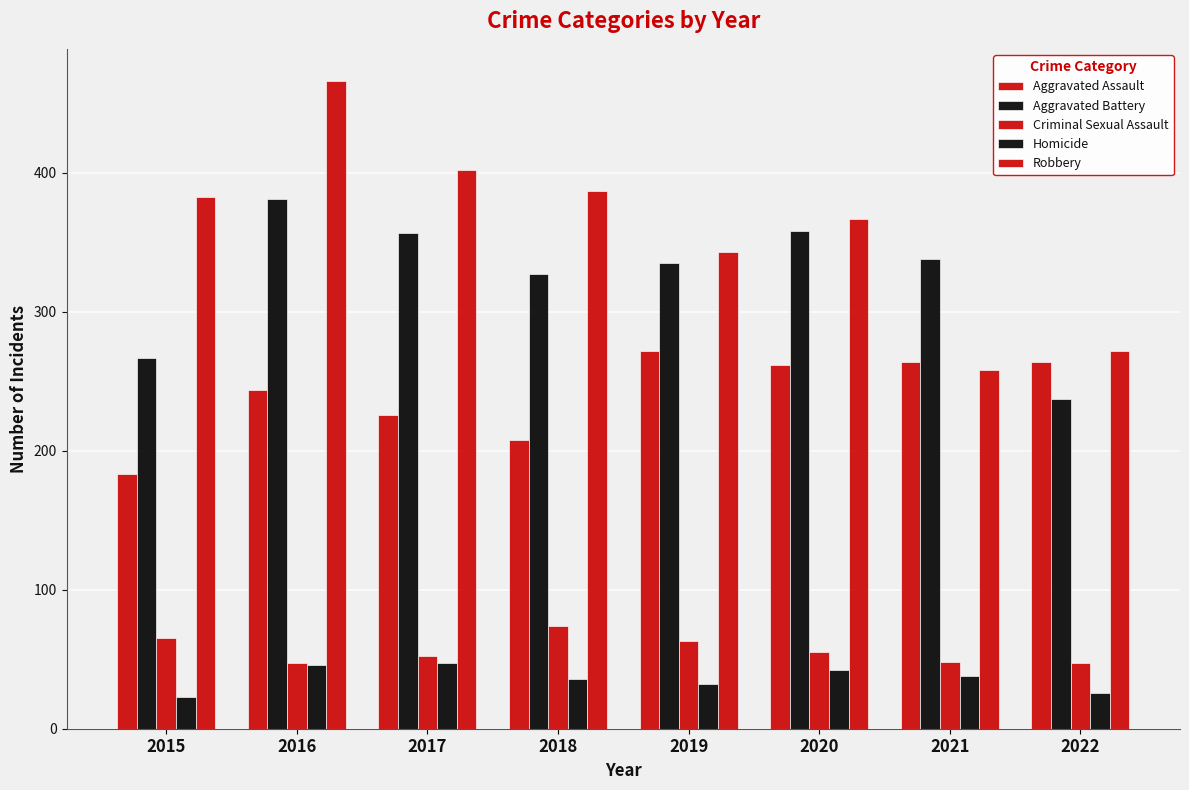

How many values in the Robbery series are below 383?

4